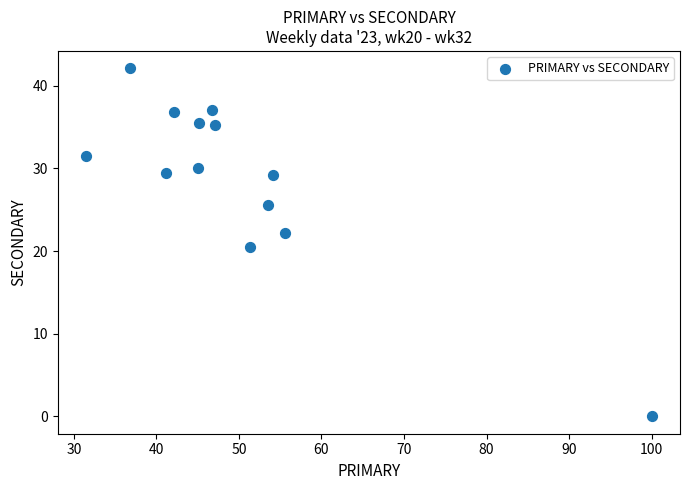

What is the range of Y values (max minus min)?

42.1